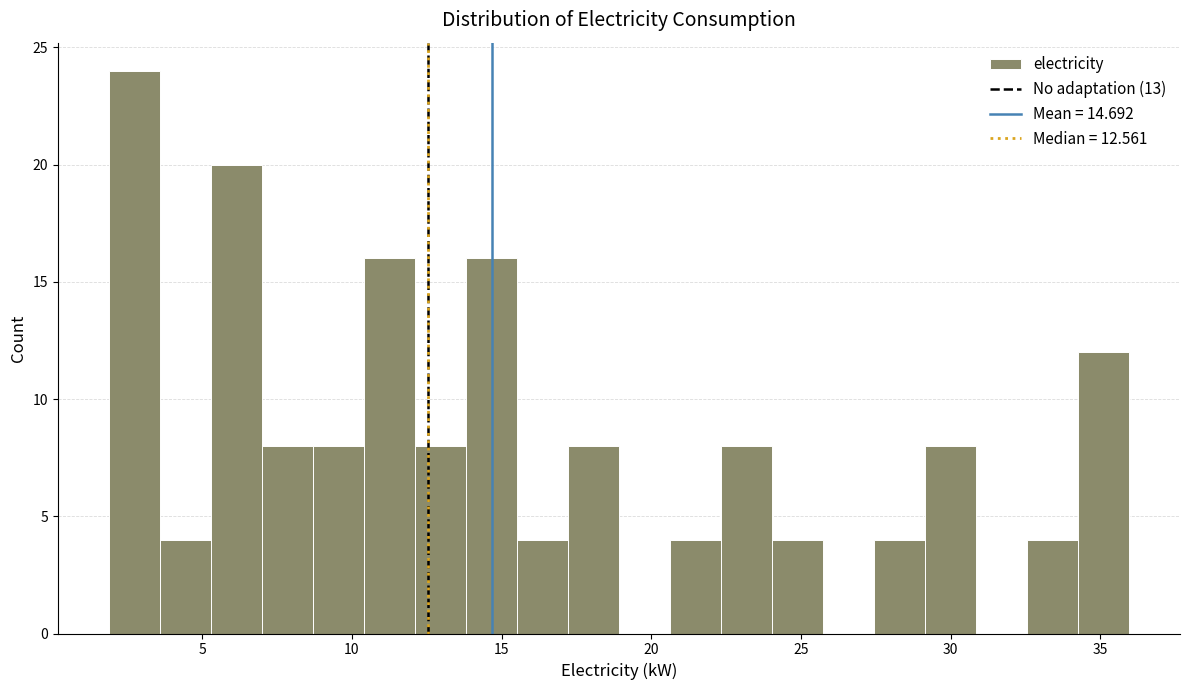

Read against the x-axis, roughly where is the centre of the tallest bar?

2.5